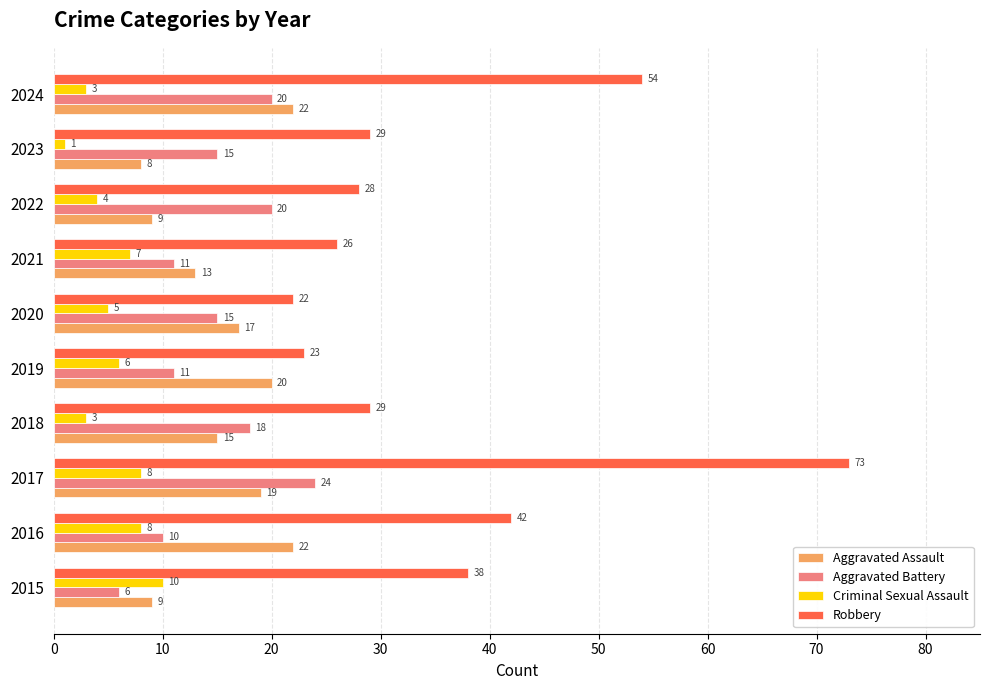

The Aggravated Battery series shows 15 at 2019. True or false?

False